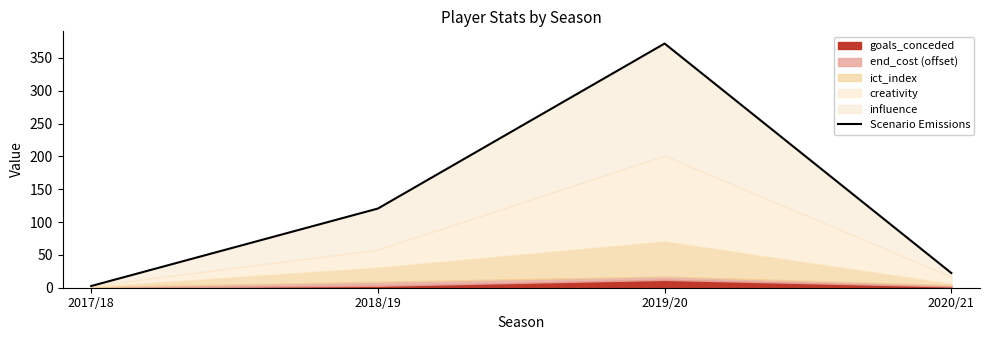

What is the average value?

129.4